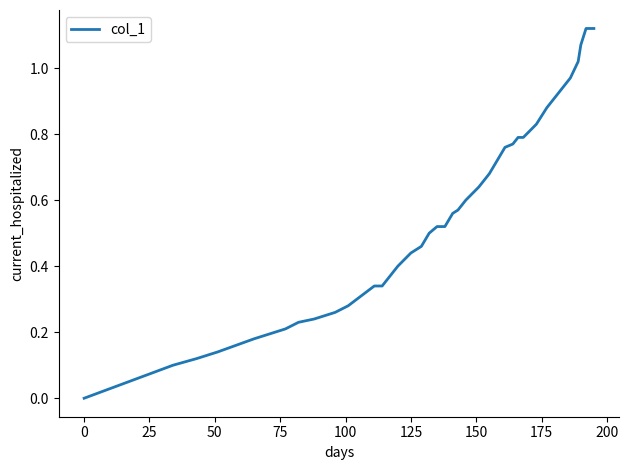

What is the average value?

0.5